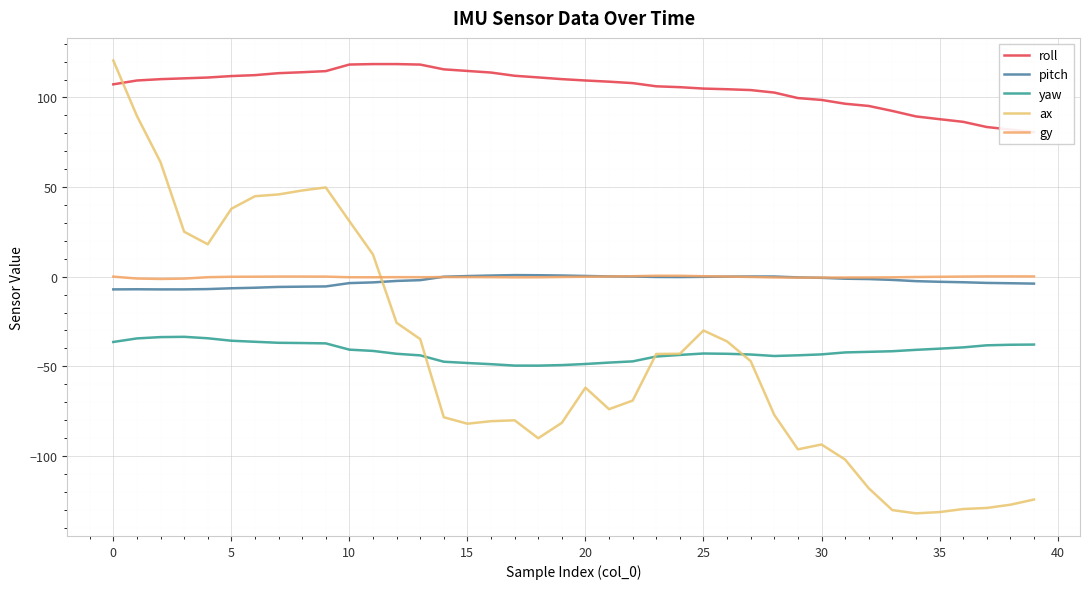

What is the total value across all series at 27?

13.6